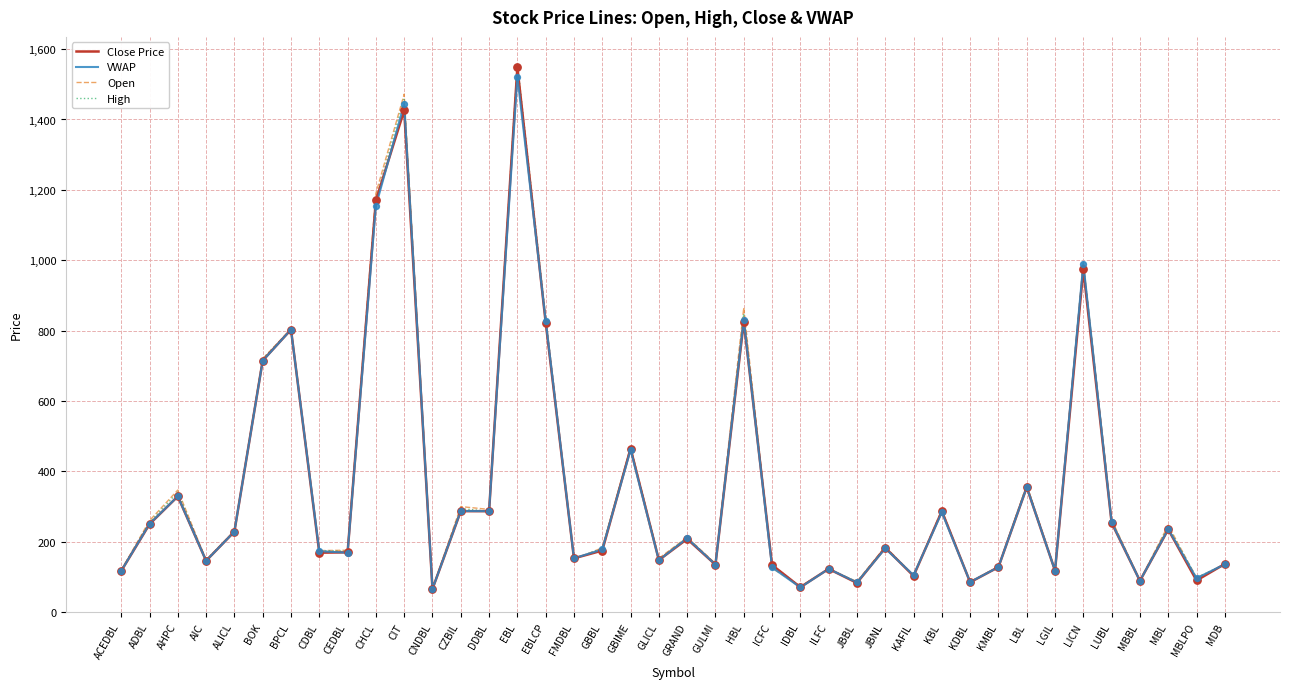

Which series changed the most between CZBIL and KDBL?

Open